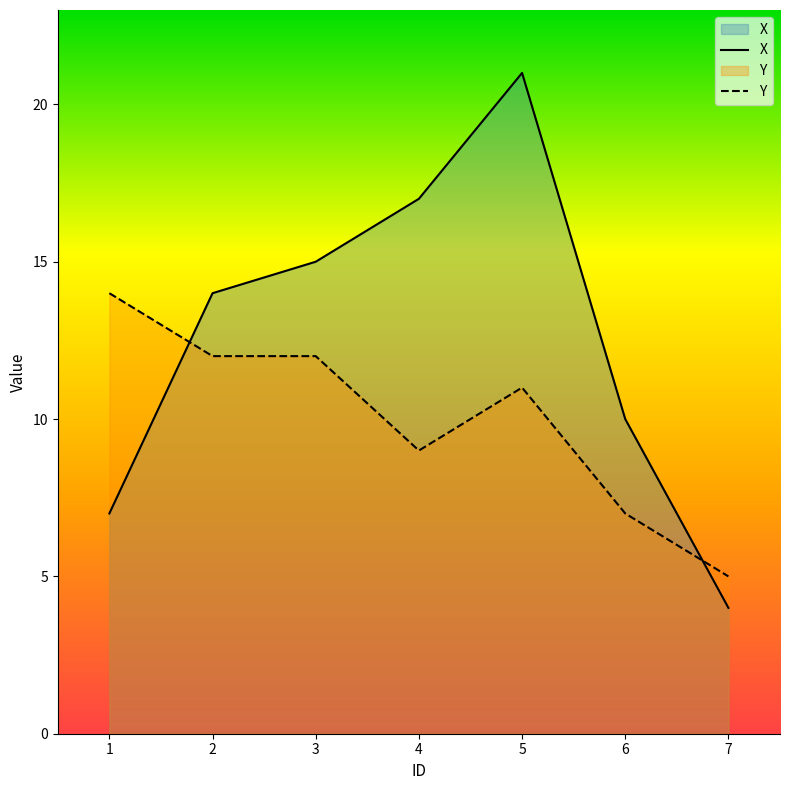

What is the value of the Y point at the 2nd from the left?

12